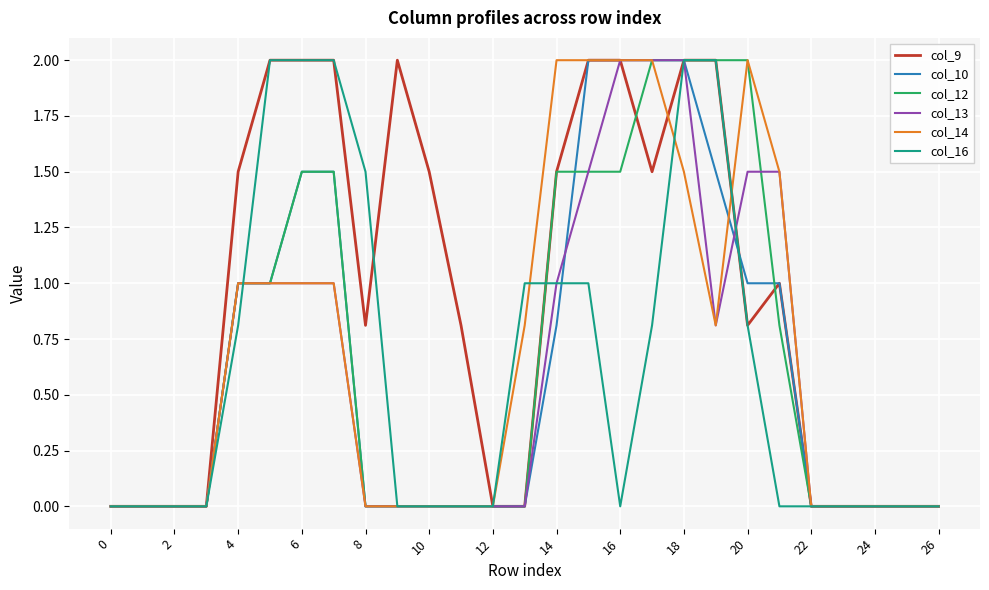

What is the highest value of the col_9 series?

2.0